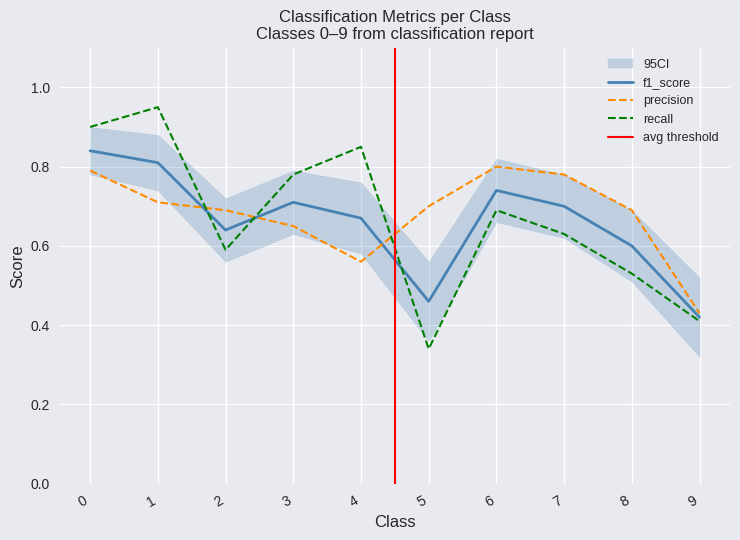

How many data points does each series have?

10